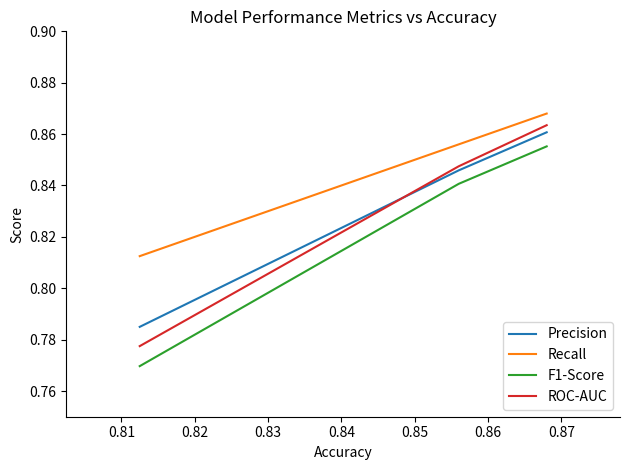

Which series has the largest total across all categories?

Recall